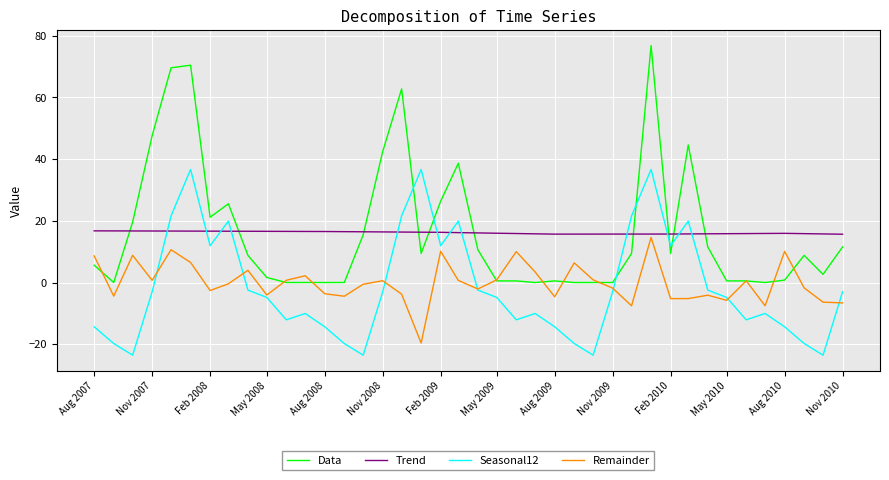

In Trend, how many points are lower than both neighbors (excluding endpoints)?

1